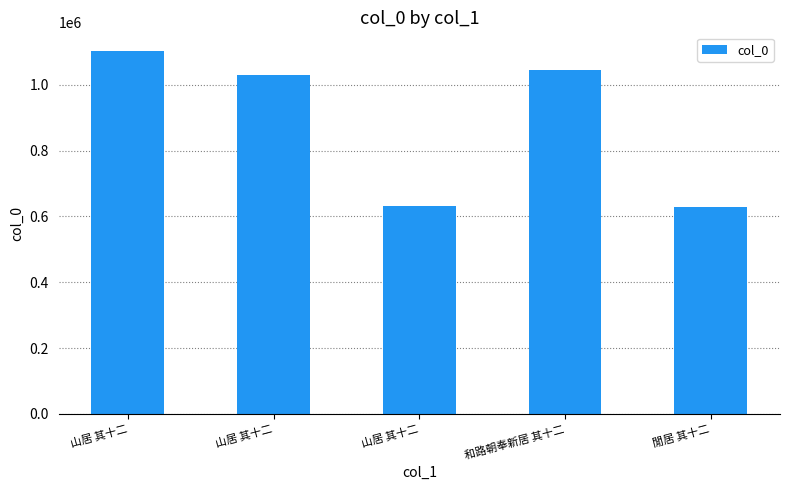

The value at 和路朝奉新居 其十二 is 1465320. True or false?

False